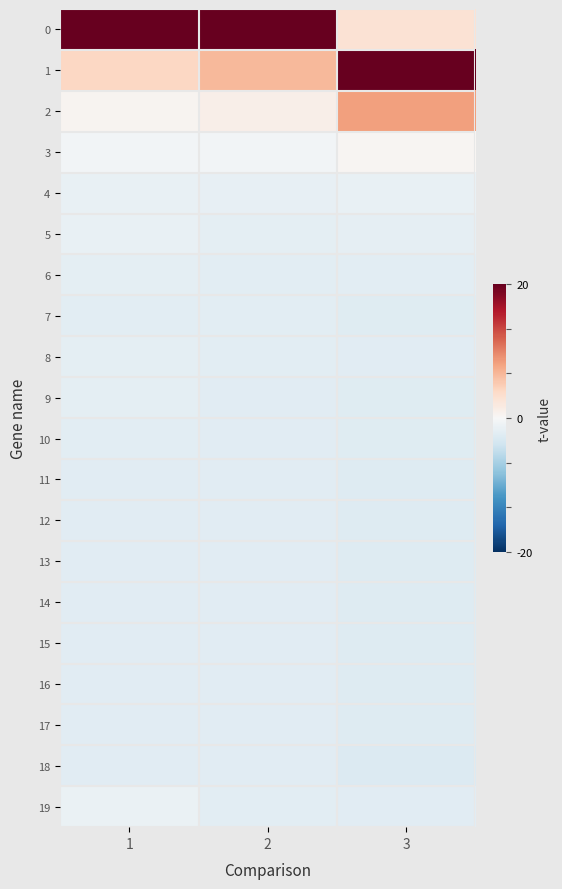

What is the greatest value displayed?

3.0